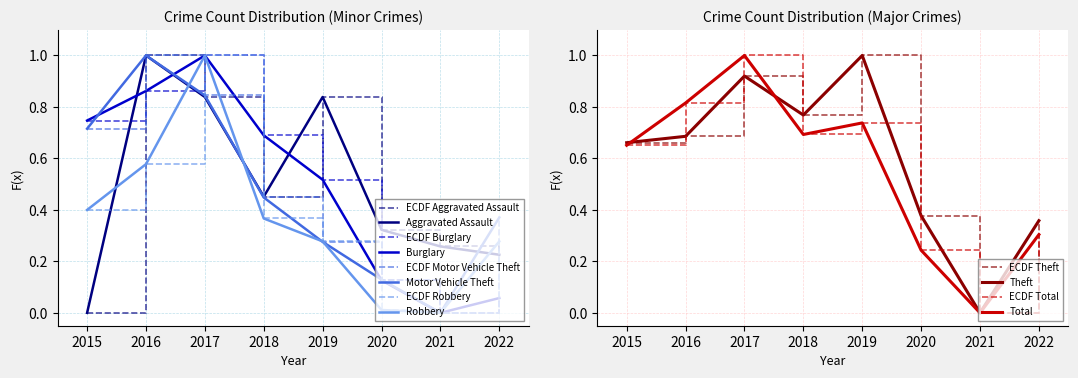

Rank the series at 2016 from highest to lowest value.

Aggravated Assault, Motor Vehicle Theft, Burglary, Total, Theft, Robbery